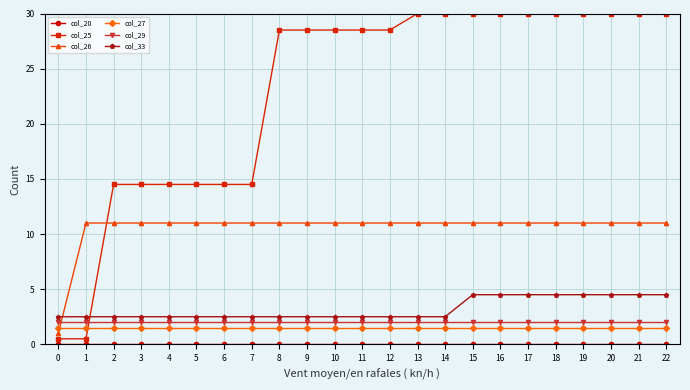

True or false: col_25 and col_33 cross at least once.

True